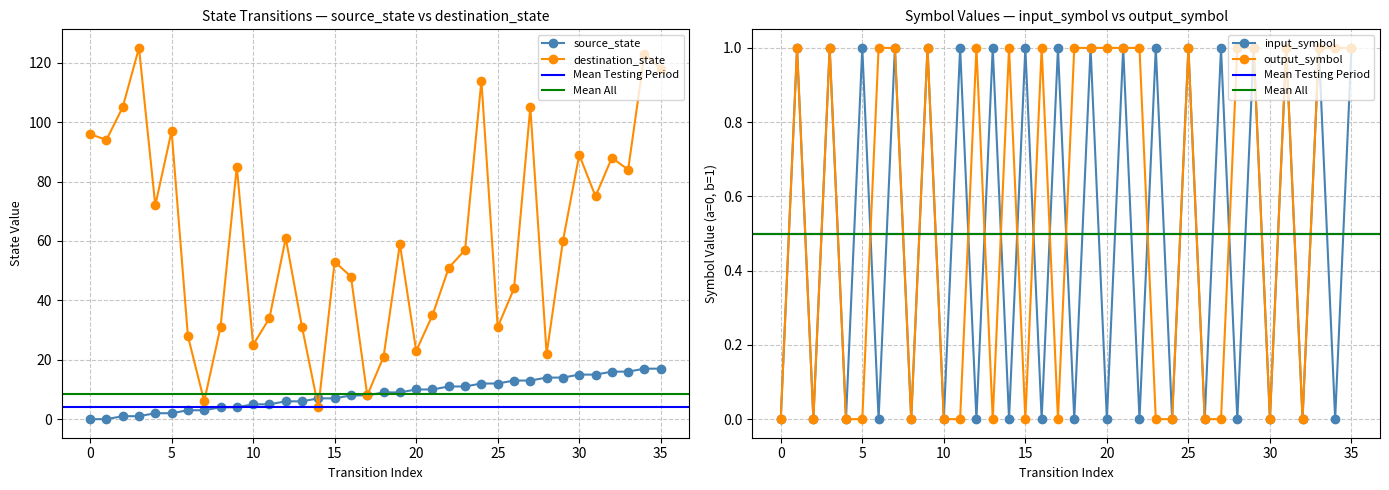

Does the chart display data point markers on the line(s)?

Yes